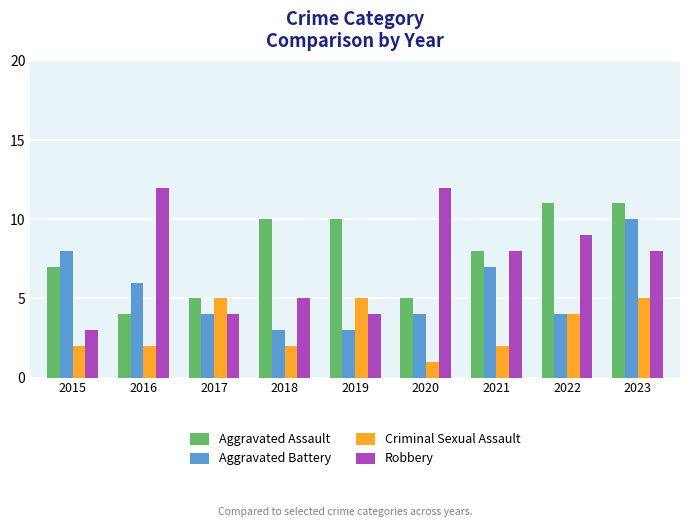

Between 2018 and 2022, which series saw the biggest shift?

Robbery